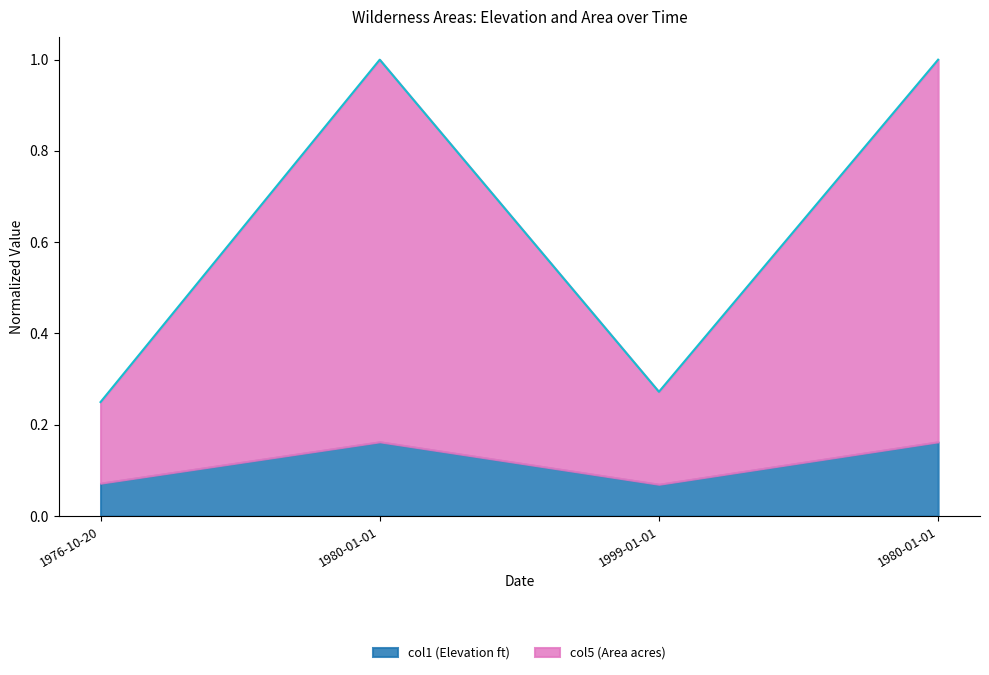

How many points are higher than both their immediate neighbors (excluding endpoints)?

1